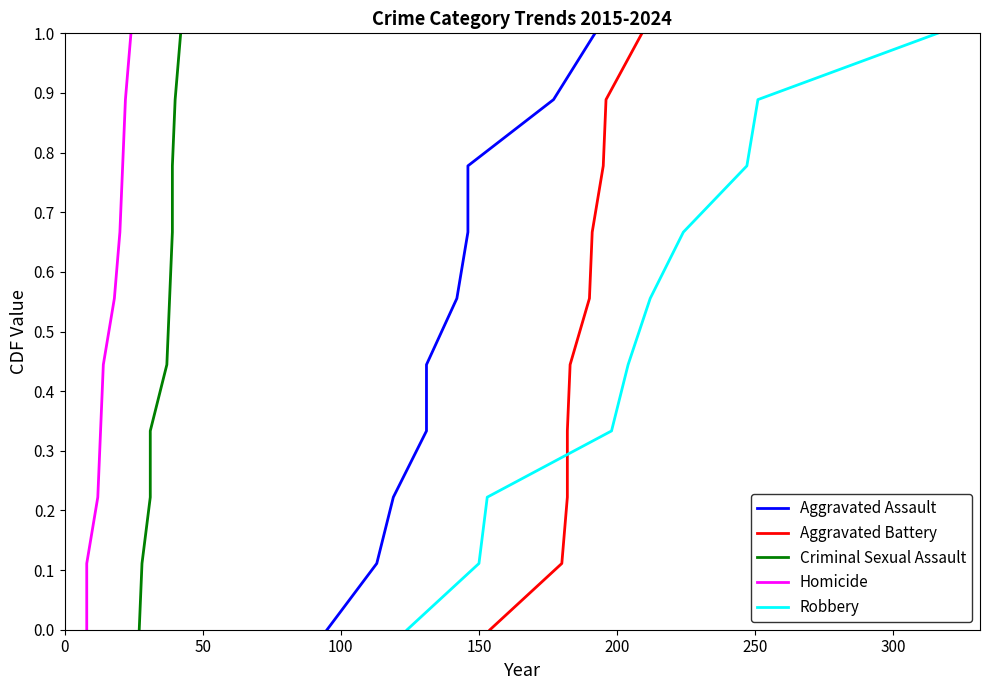

The value of Robbery at 350 is 1.4. True or false?

False